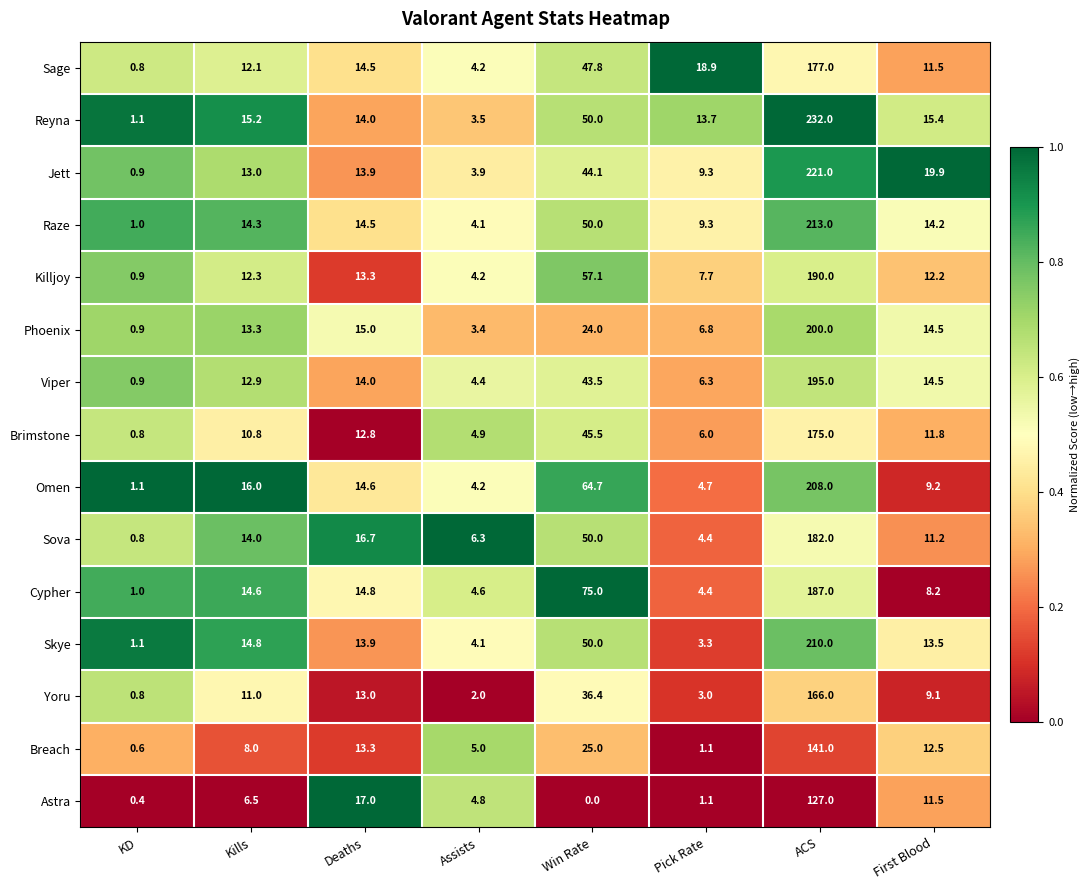

What is the spread (max minus min) of values at KD?

0.7